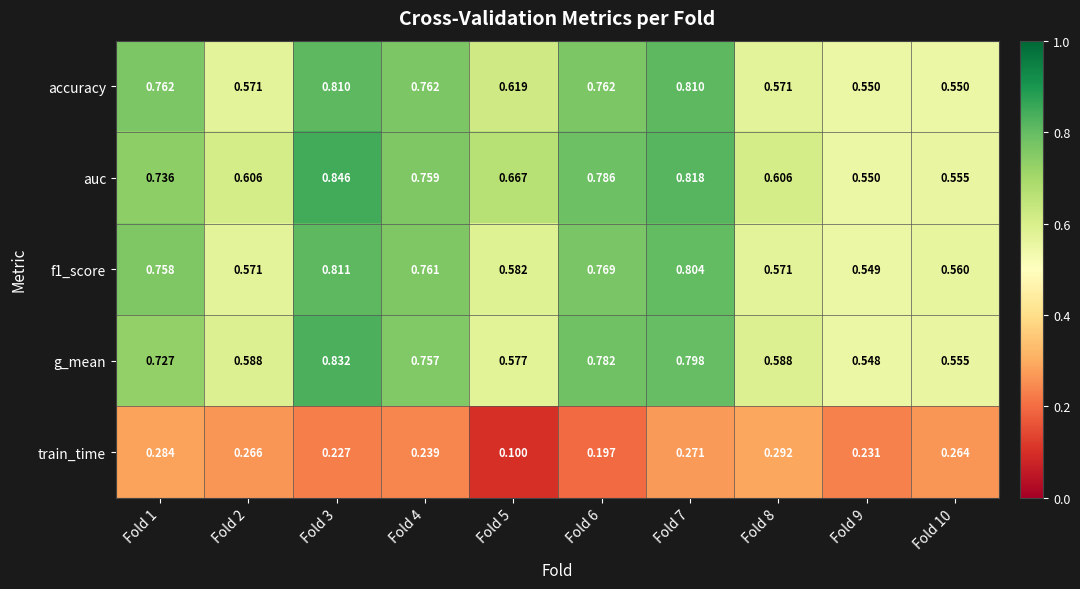

Which series changed the most between Fold 4 and Fold 6?

train_time